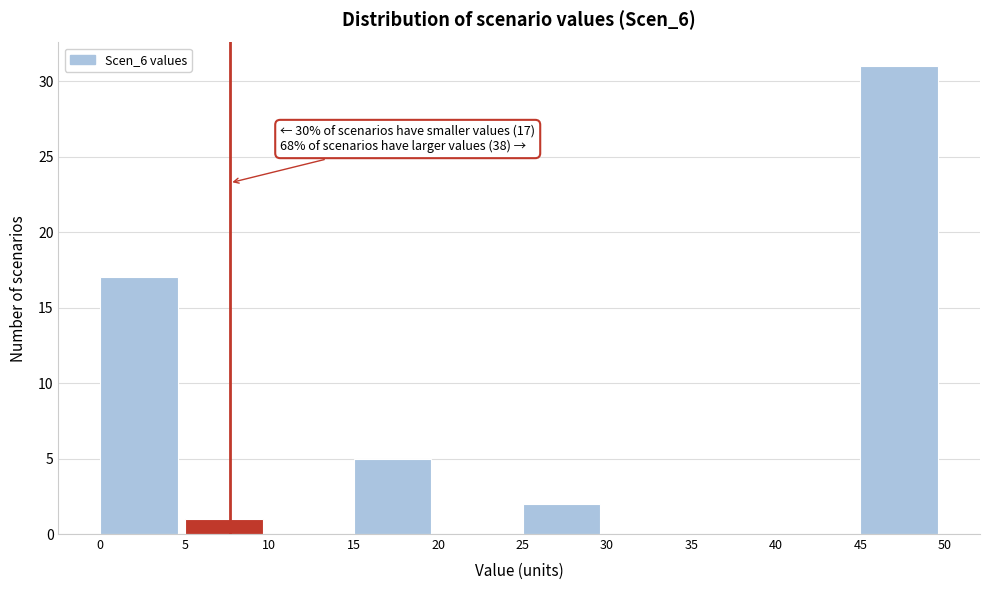

Over which range of the x-axis is the bar tallest?

45 to 50